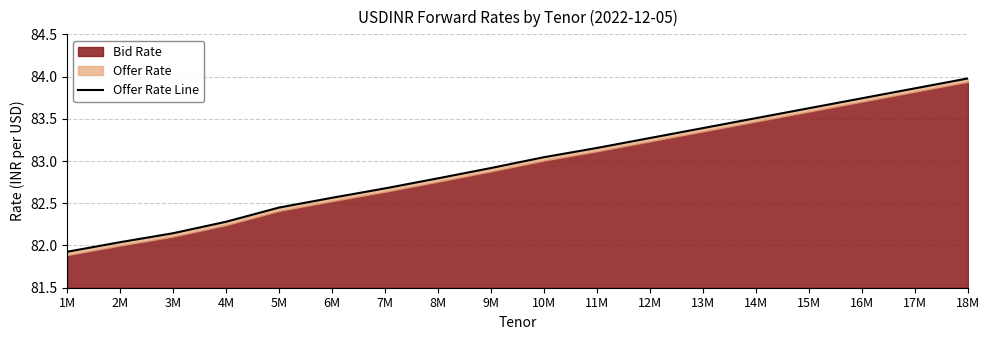

What is the sum of all values?

1493.4